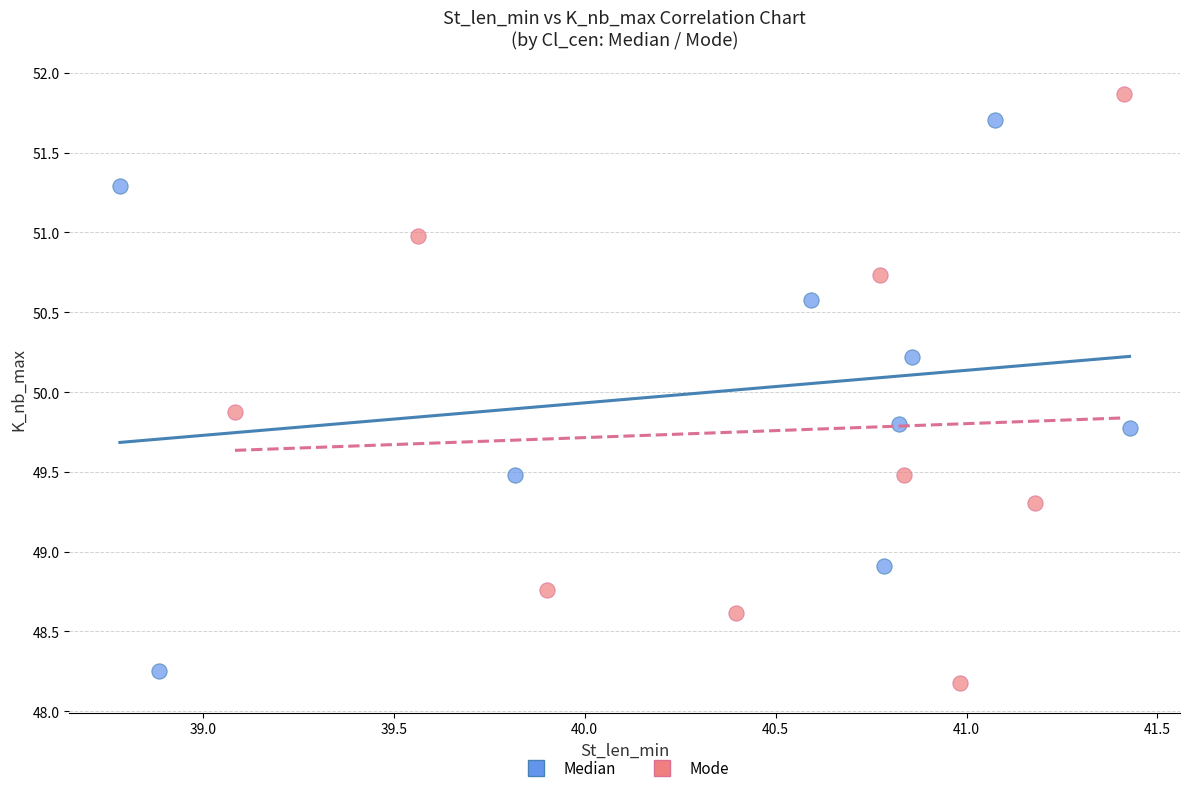

Which series has the largest Y range (max minus min)?

Mode